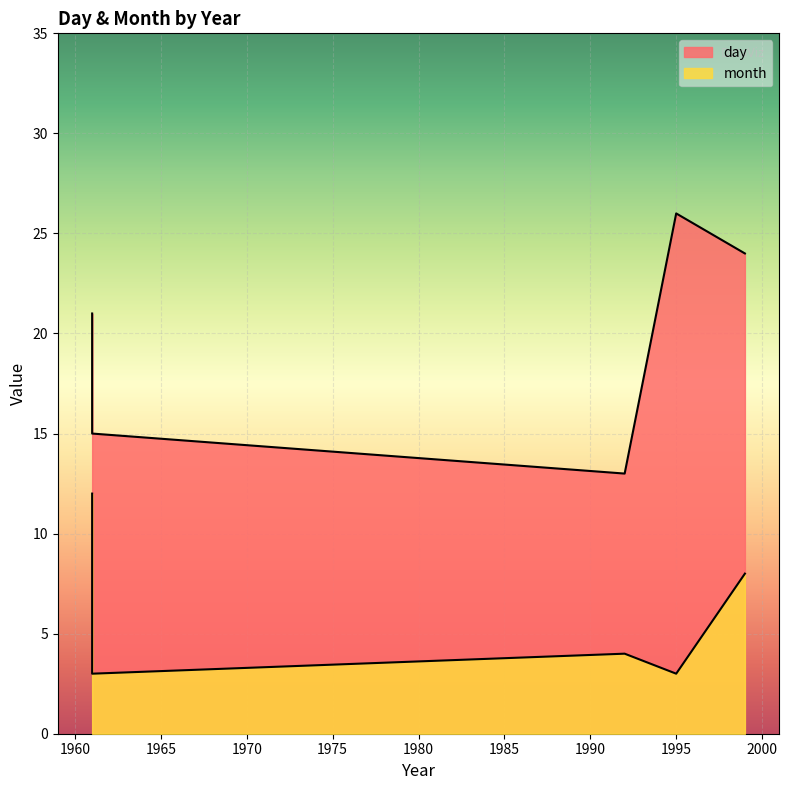

The value at 1999 is 10. True or false?

False